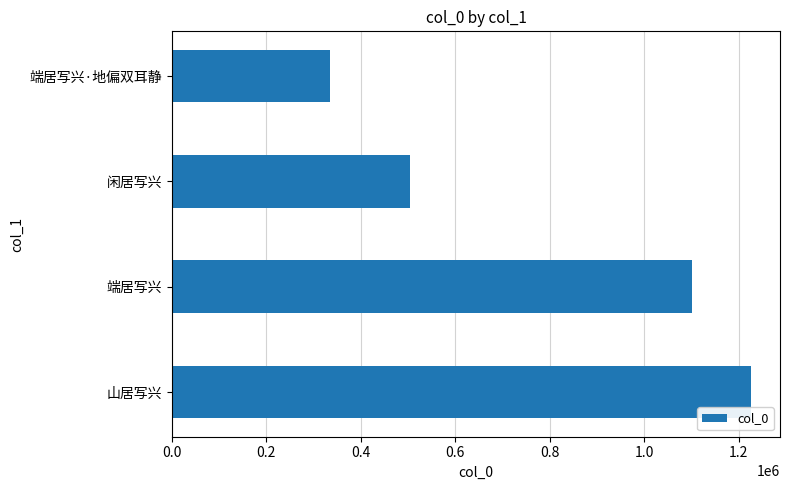

What is the difference between the maximum and minimum values?

891863